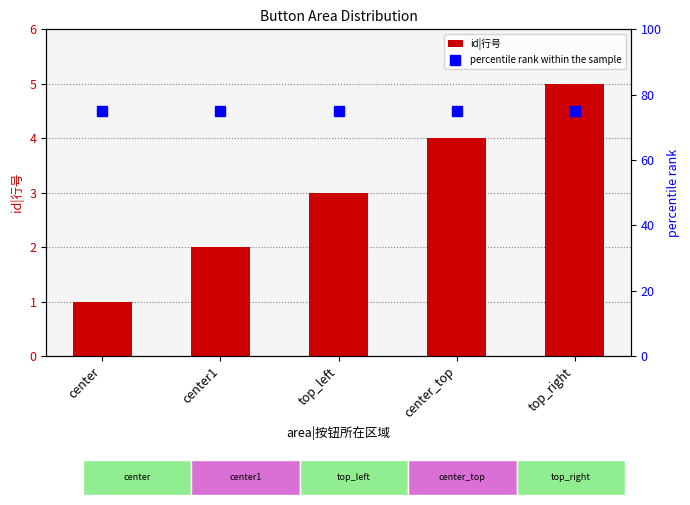

How many data points in id|行号 are above 3?

2